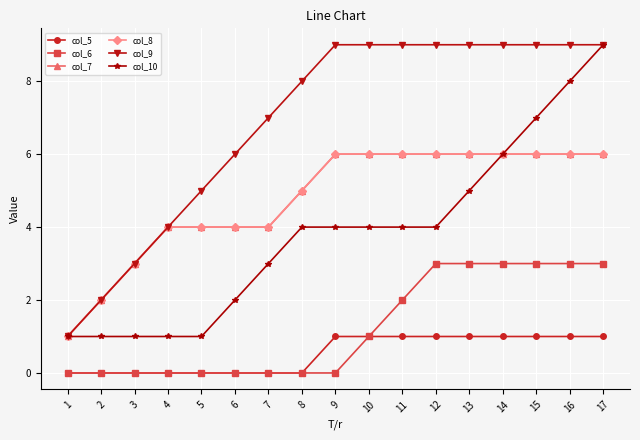

True or false: col_10 and col_5 cross at least once.

False